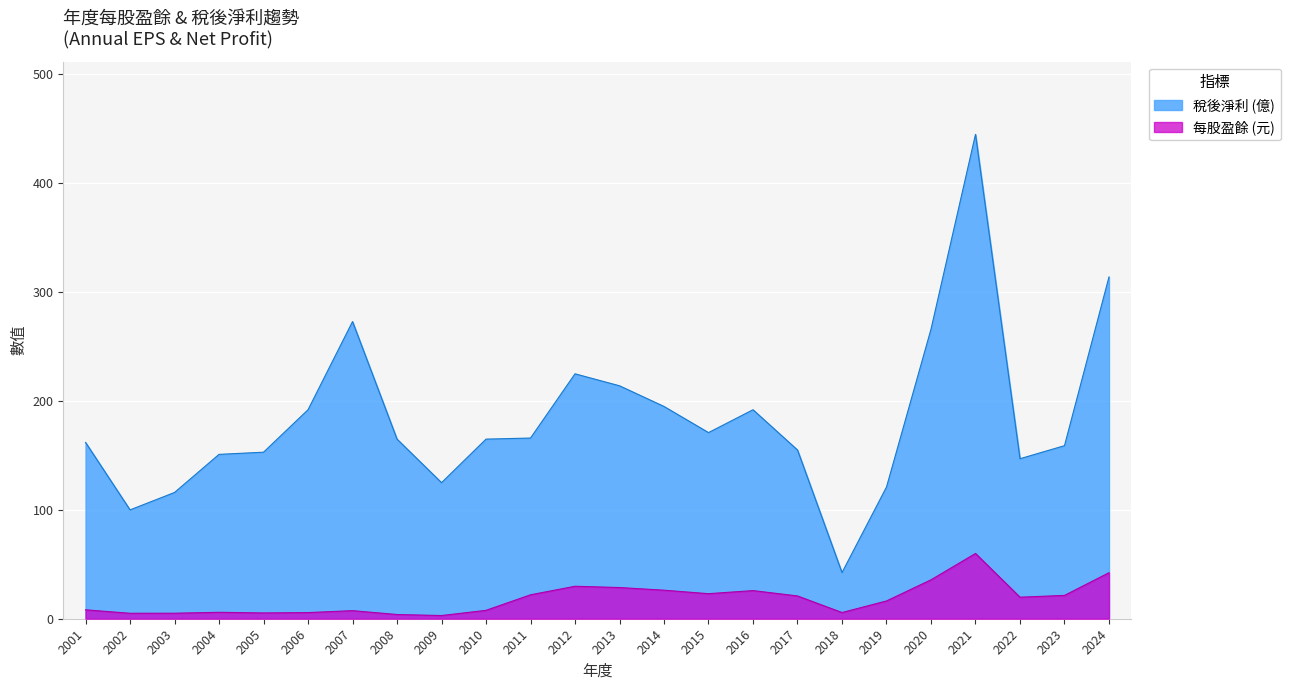

What is the sum of all 稅後淨利 (億) values?

4414.4